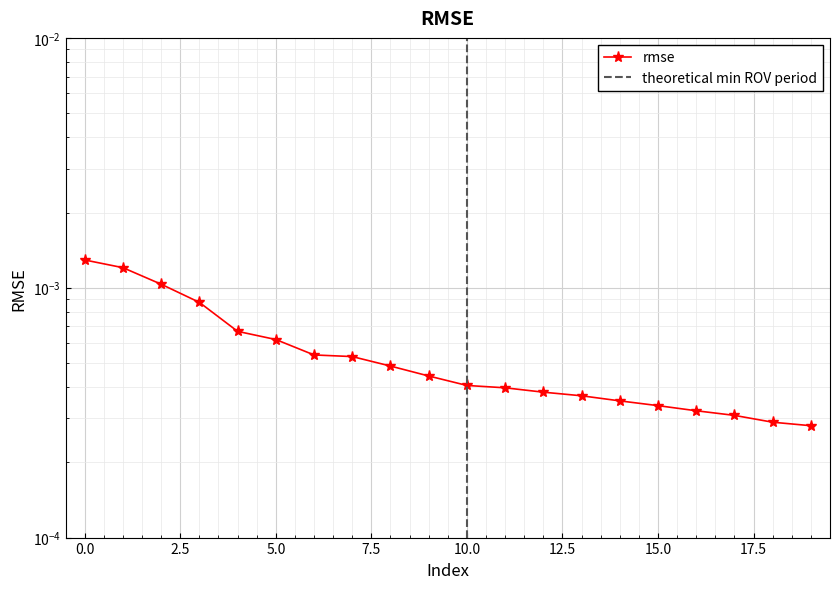

True or false: there are more than 0 points higher than both neighbors.

False